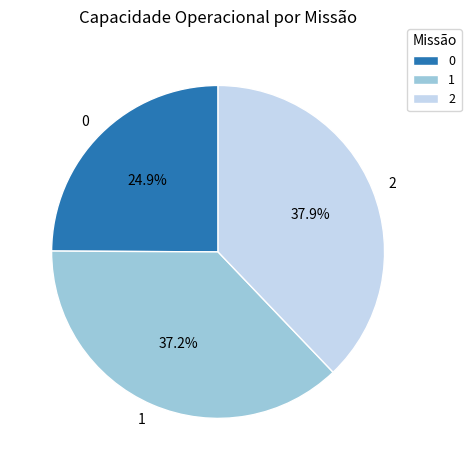

What is the total percentage of 2 and 1?

75.1%